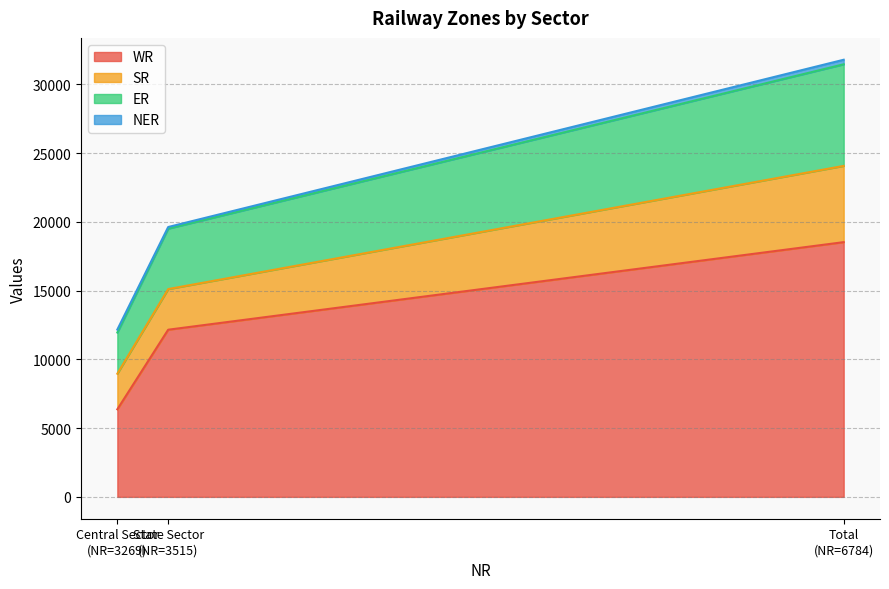

What is the minimum value for WR?

6369